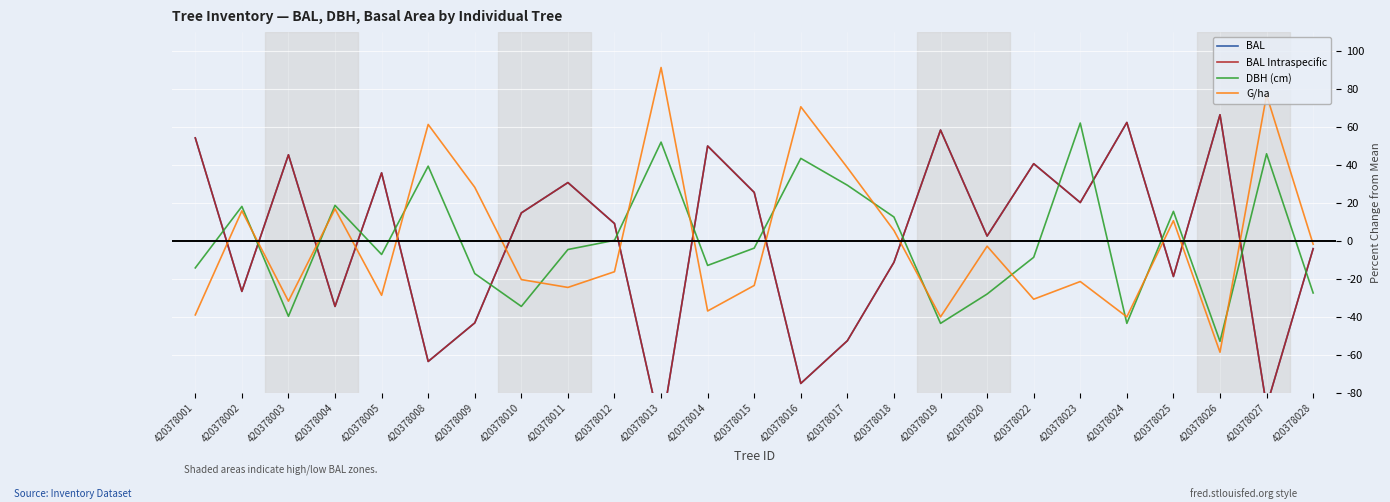

What is the total value across all series at 420378005?

35.9